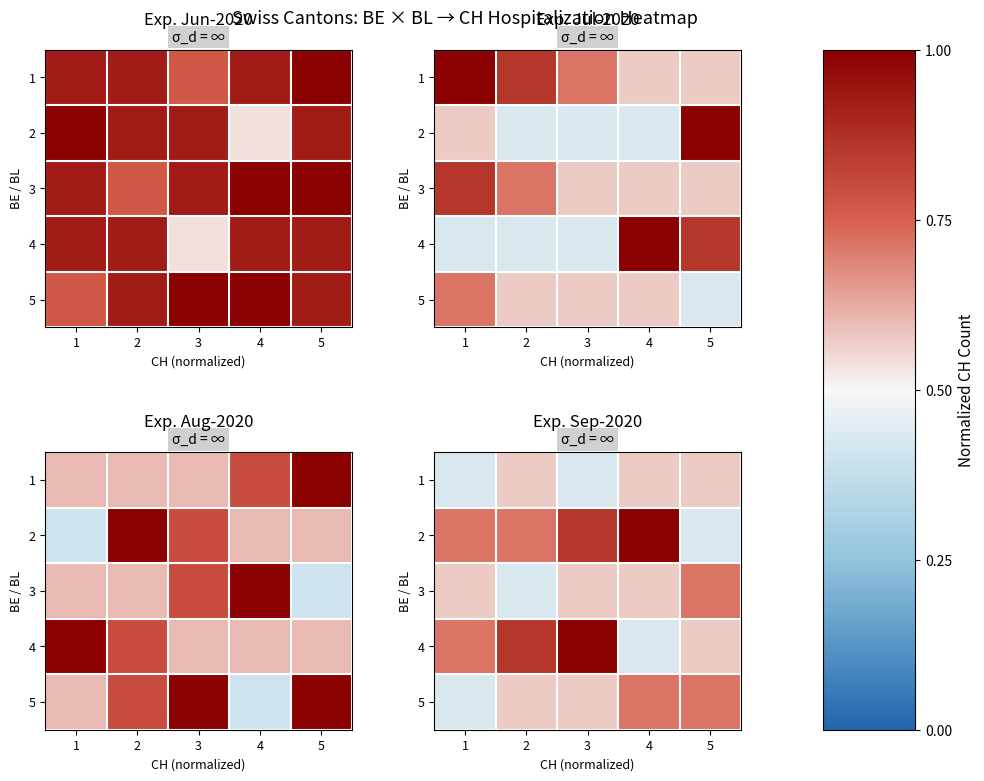

The value of 4 at 3 is 1.0. True or false?

True